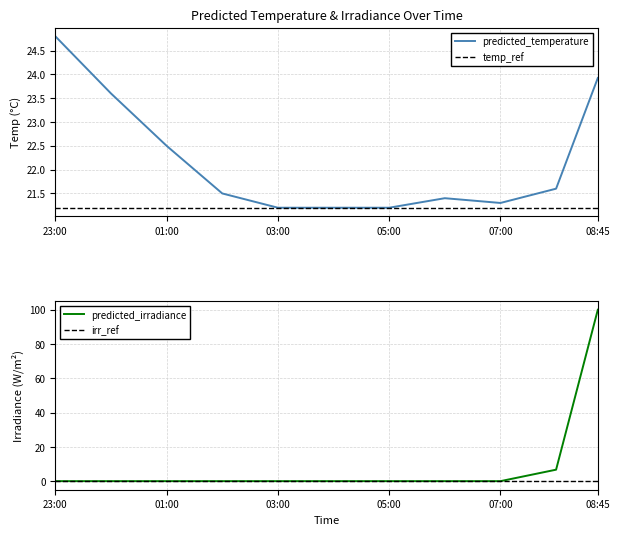

The value of predicted_temperature at 08:45 is 23.9. True or false?

True